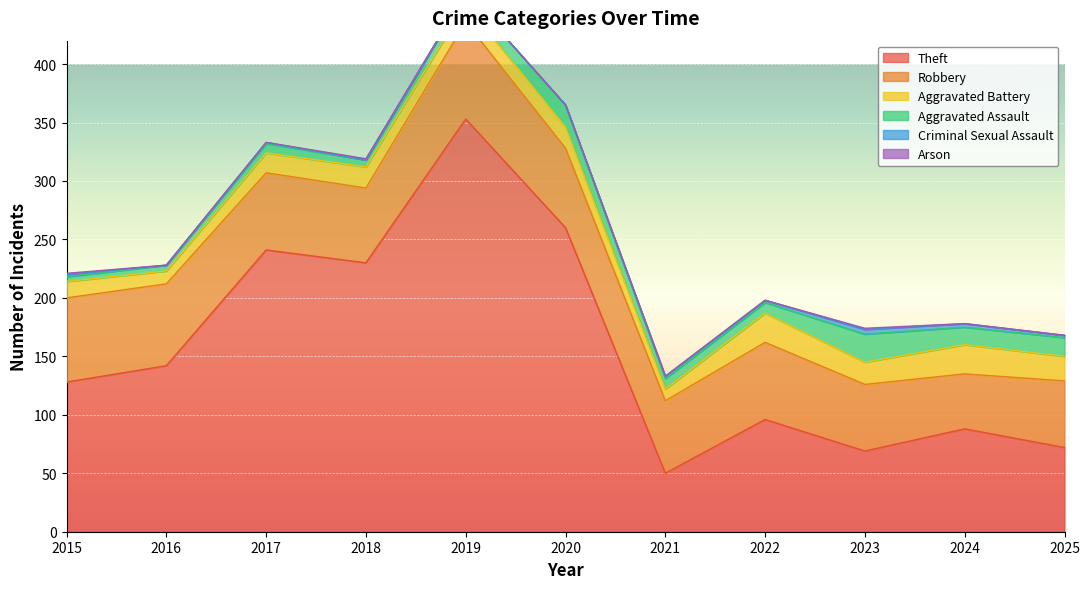

The Criminal Sexual Assault series shows 1 at 2019. True or false?

False